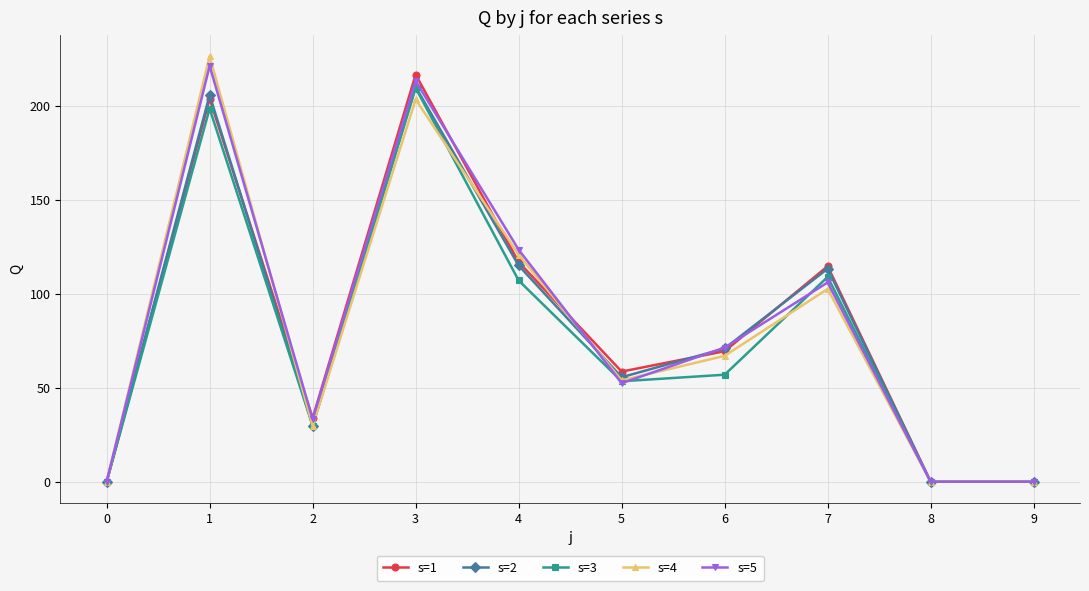

What is the average value of the s=3 series?

76.4